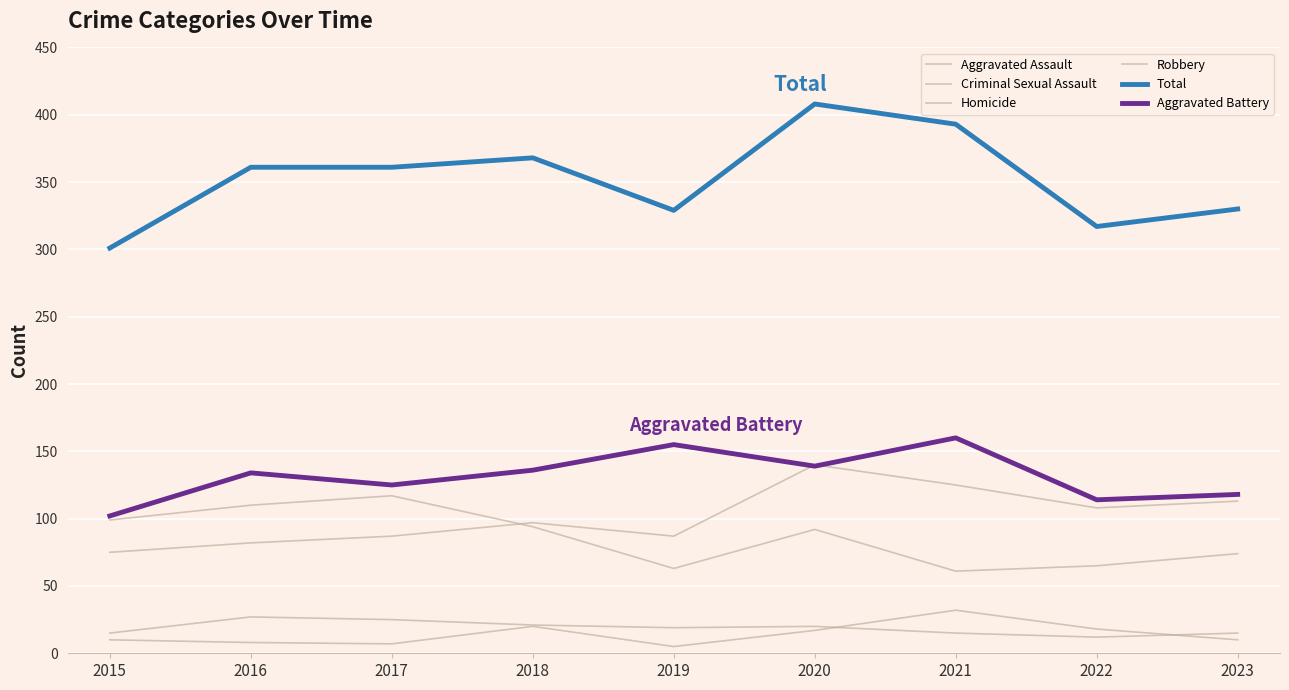

How many lines are shown in the chart?

6